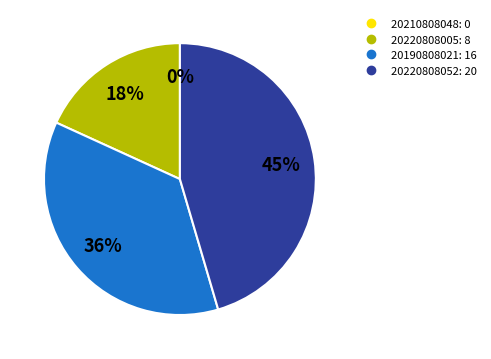

True or false: 20220808052 accounts for 38% of the total.

False